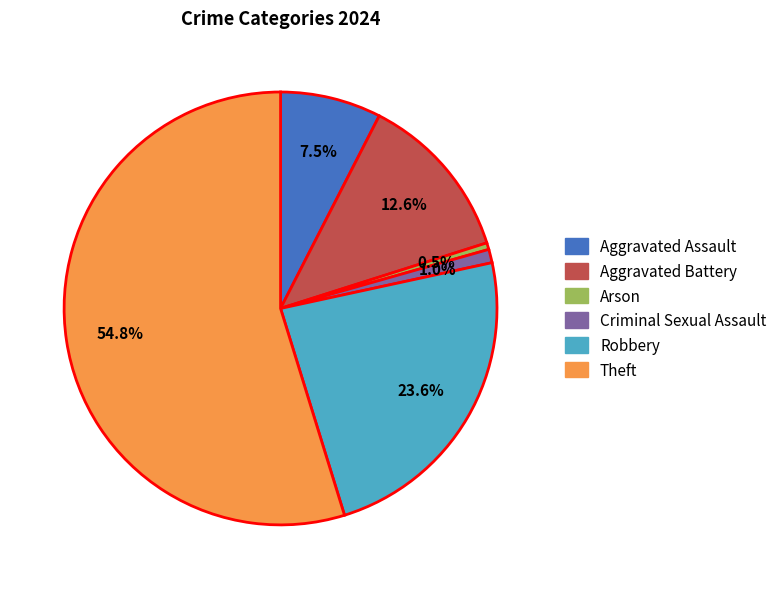

To the nearest percent, what percentage of the pie is Theft?

55%